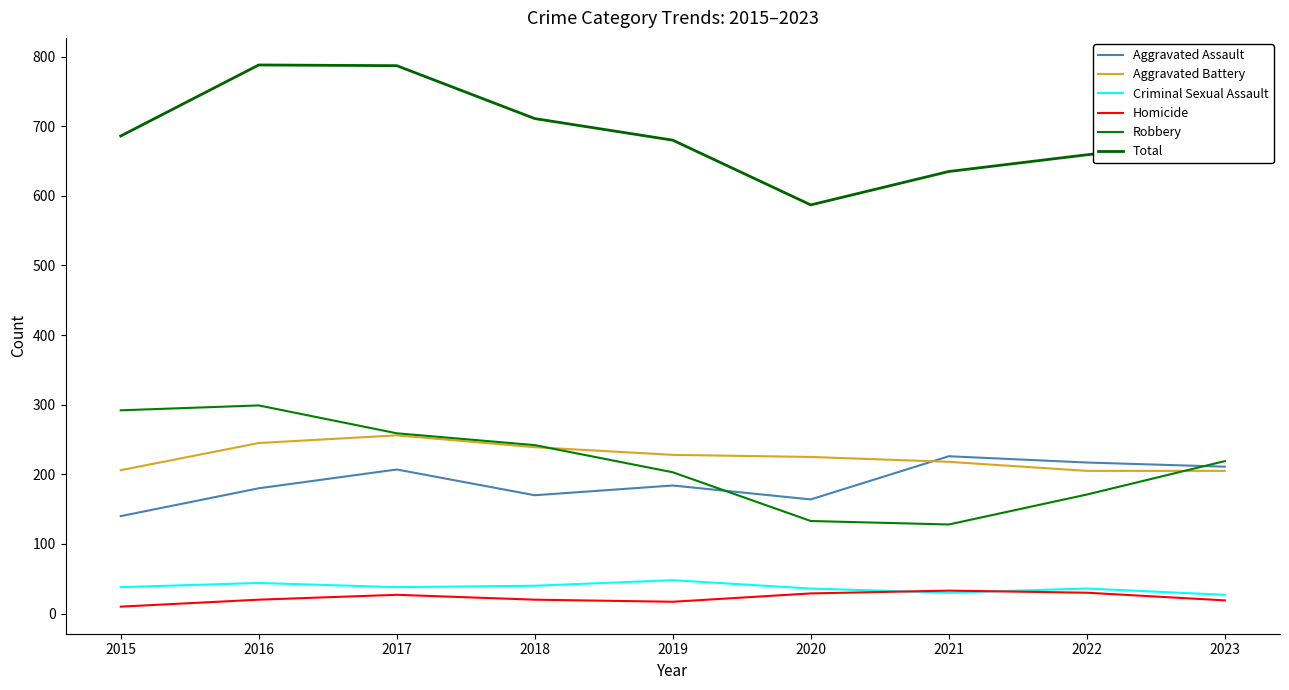

Rank the series at 2019 from lowest to highest value.

Homicide, Criminal Sexual Assault, Aggravated Assault, Robbery, Aggravated Battery, Total